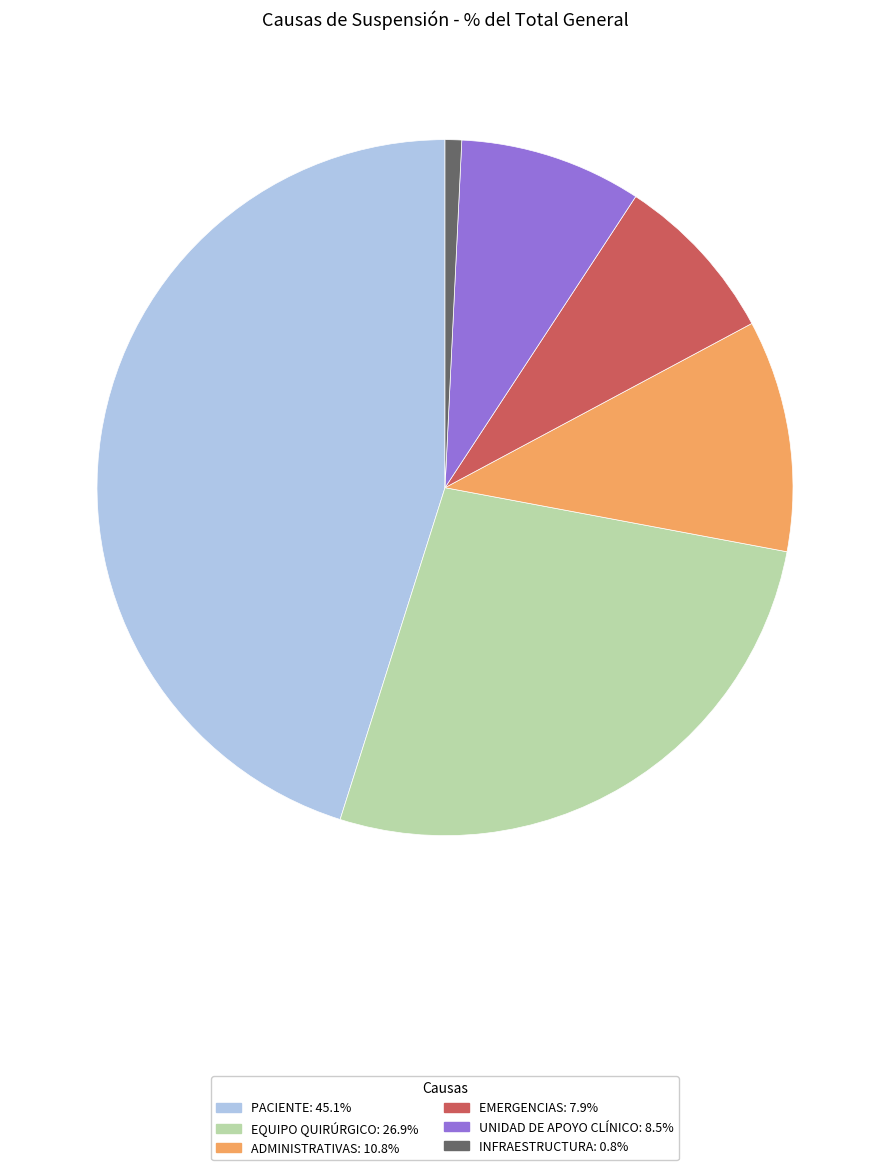

Combined, do EMERGENCIAS and UNIDAD DE APOYO CLÍNICO account for over 50%?

No